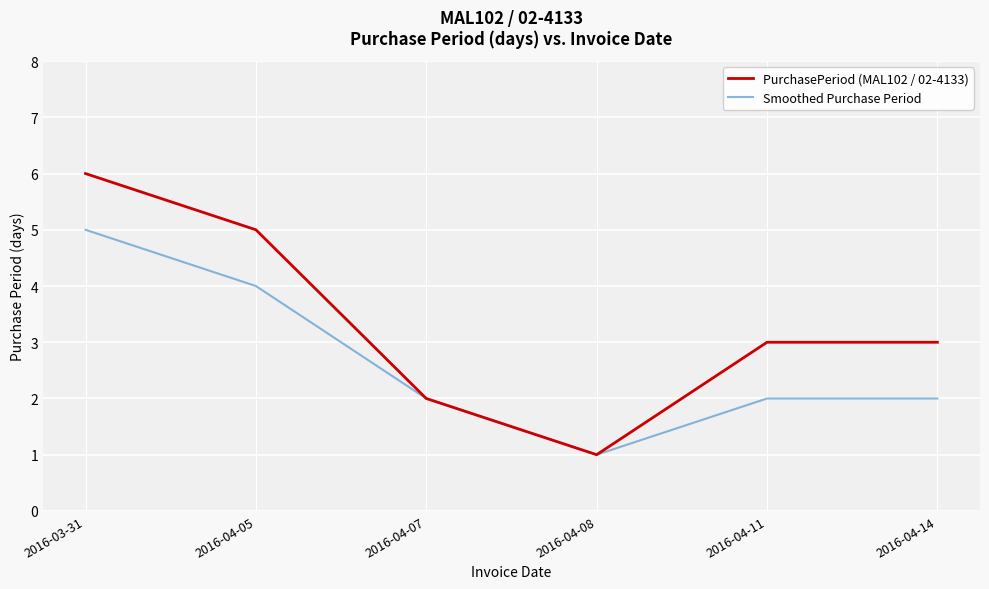

What are all the series names shown in the legend?

PurchasePeriod (MAL102 / 02-4133), Smoothed Purchase Period